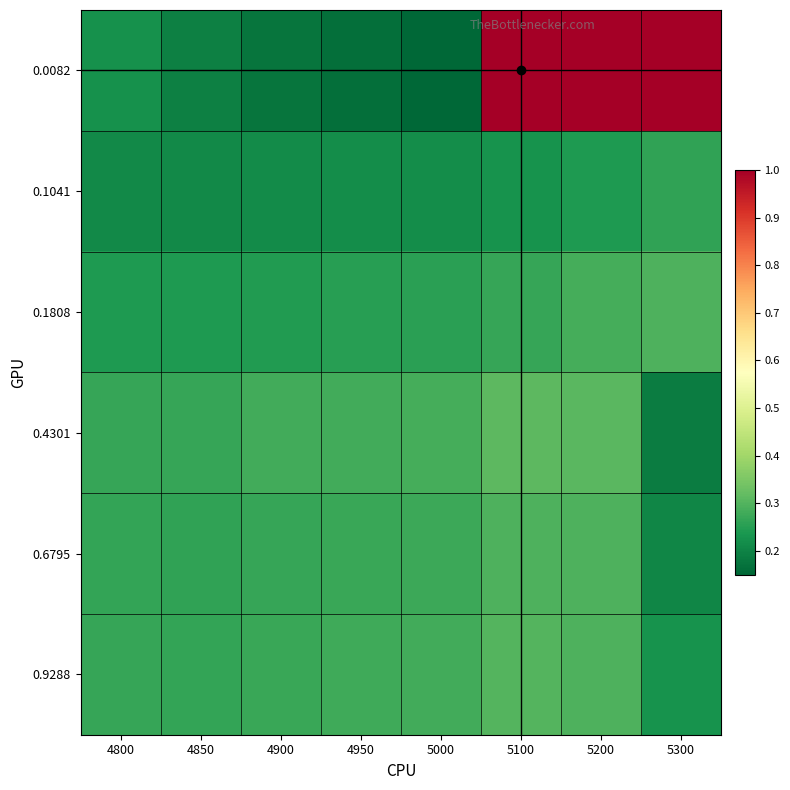

What is the difference between the highest and lowest values at 5300?

0.8